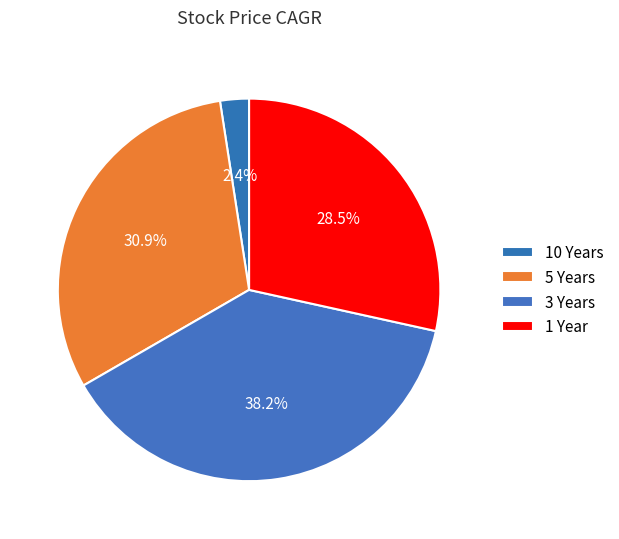

Which category has the smallest portion of the pie?

10 Years